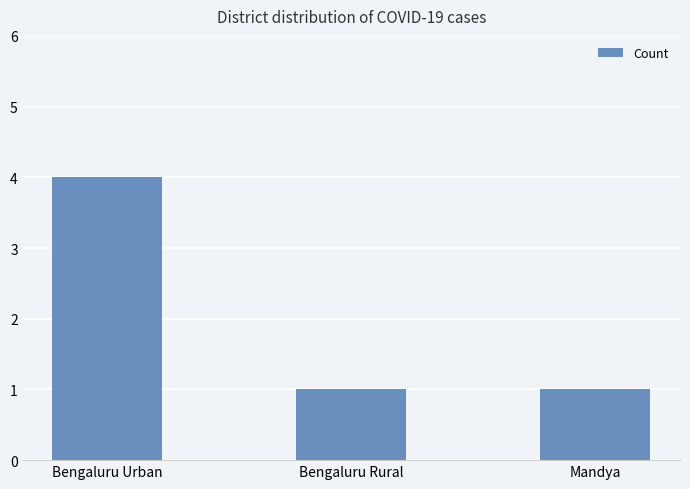

True or false: the data shows 6 at Bengaluru Urban.

False